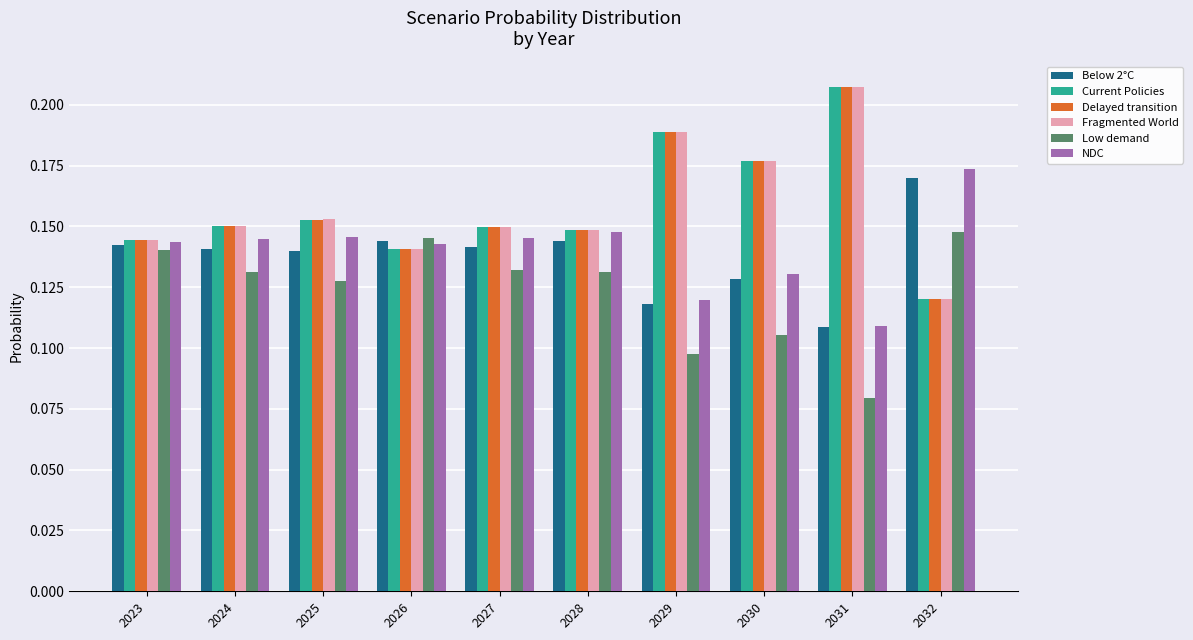

Which series has the largest range (max minus min)?

Fragmented World